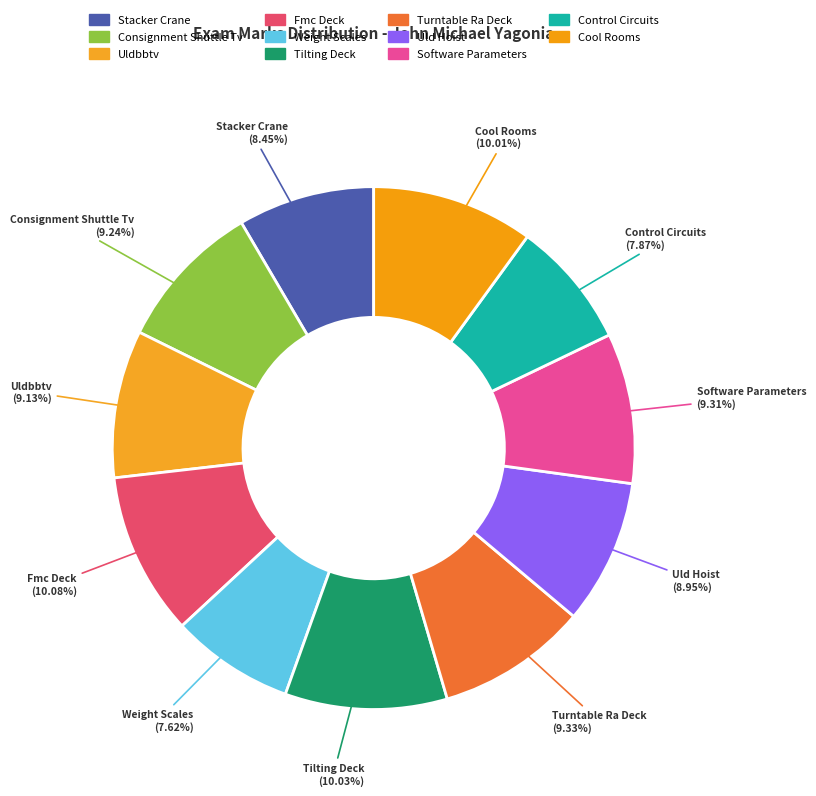

Which category has the biggest portion of the pie?

Fmc Deck